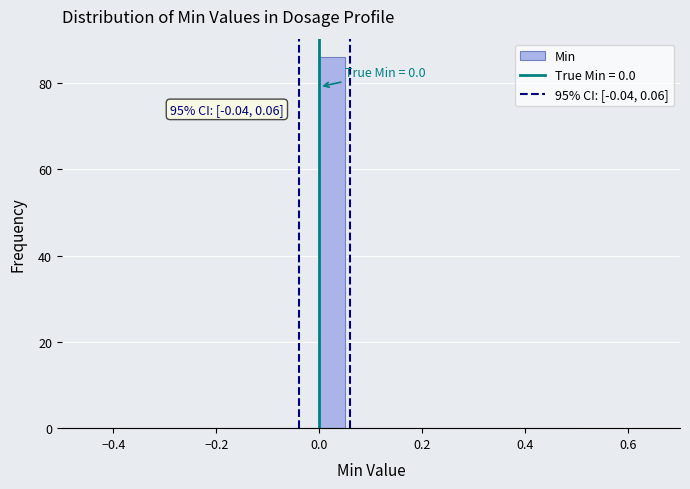

Read against the x-axis, roughly where is the centre of the tallest bar?

0.02